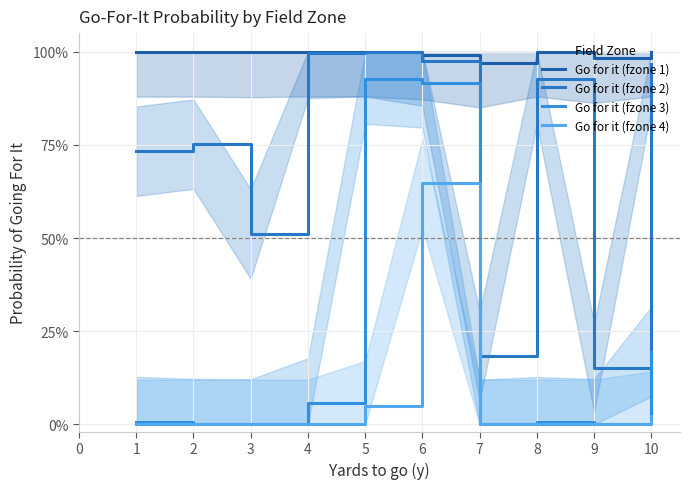

Rank the series by their maximum value, from lowest to highest.

Go for it (fzone 4), Go for it (fzone 3), Go for it (fzone 1), Go for it (fzone 2)